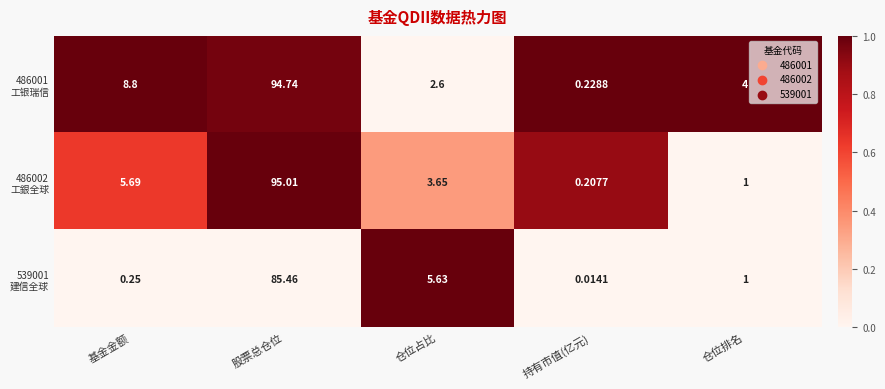

Which label corresponds to the largest value in the chart?

股票总仓位